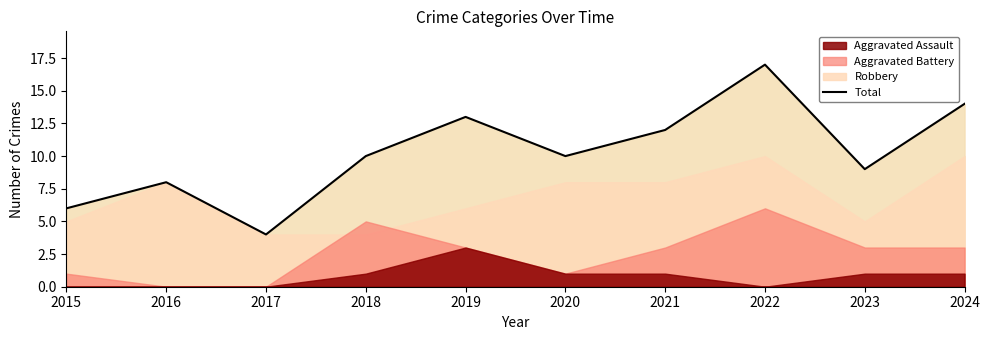

Does the chart have visible grid lines?

No